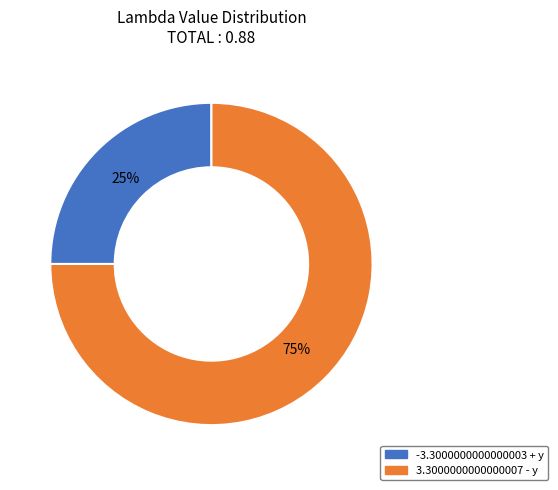

Is -3.3000000000000003 + y the majority of the pie?

No